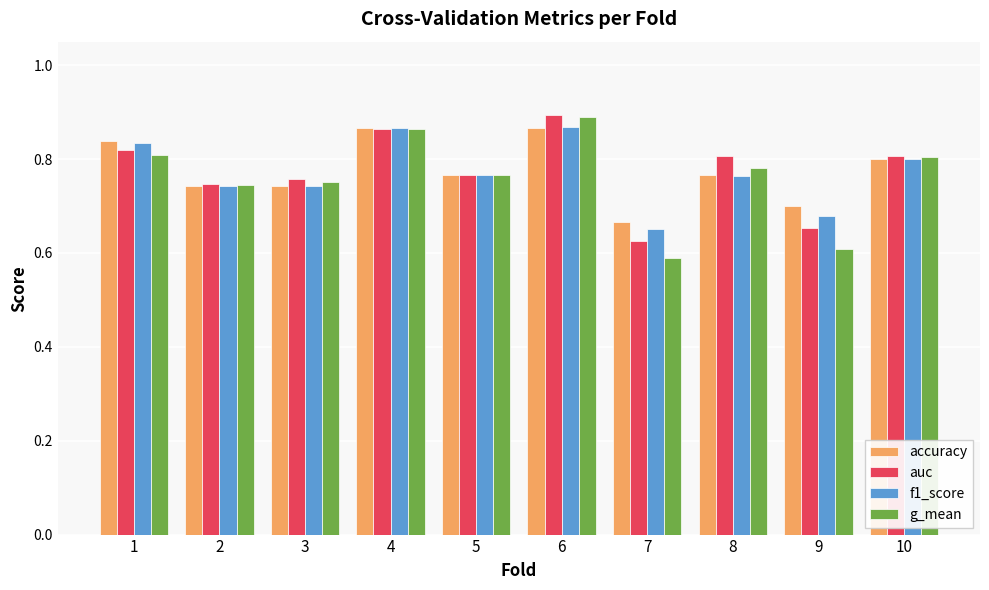

What is the sum of all auc values?

7.7